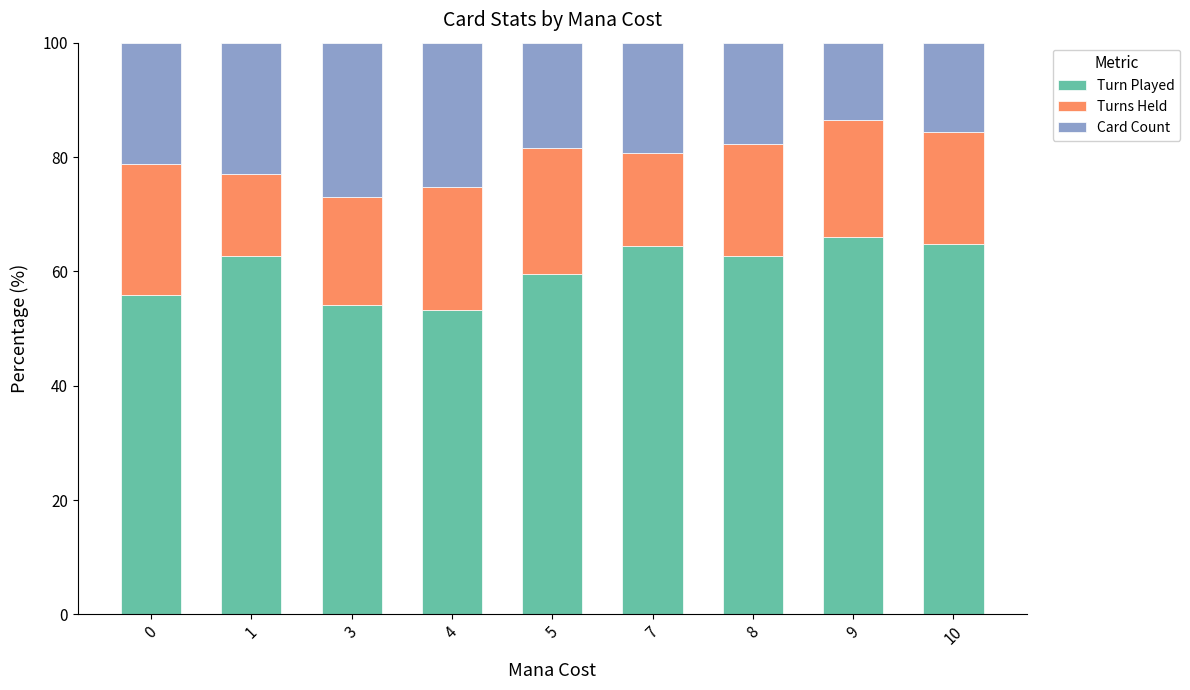

What is the highest value of the Turn Played series?

66.0